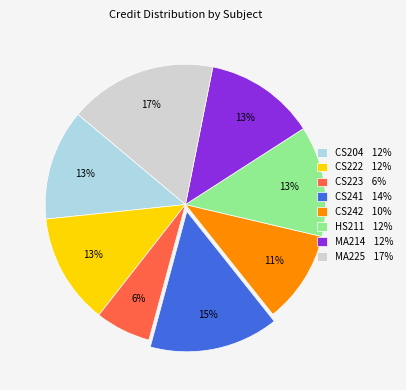

Which slice is the smallest?

CS223